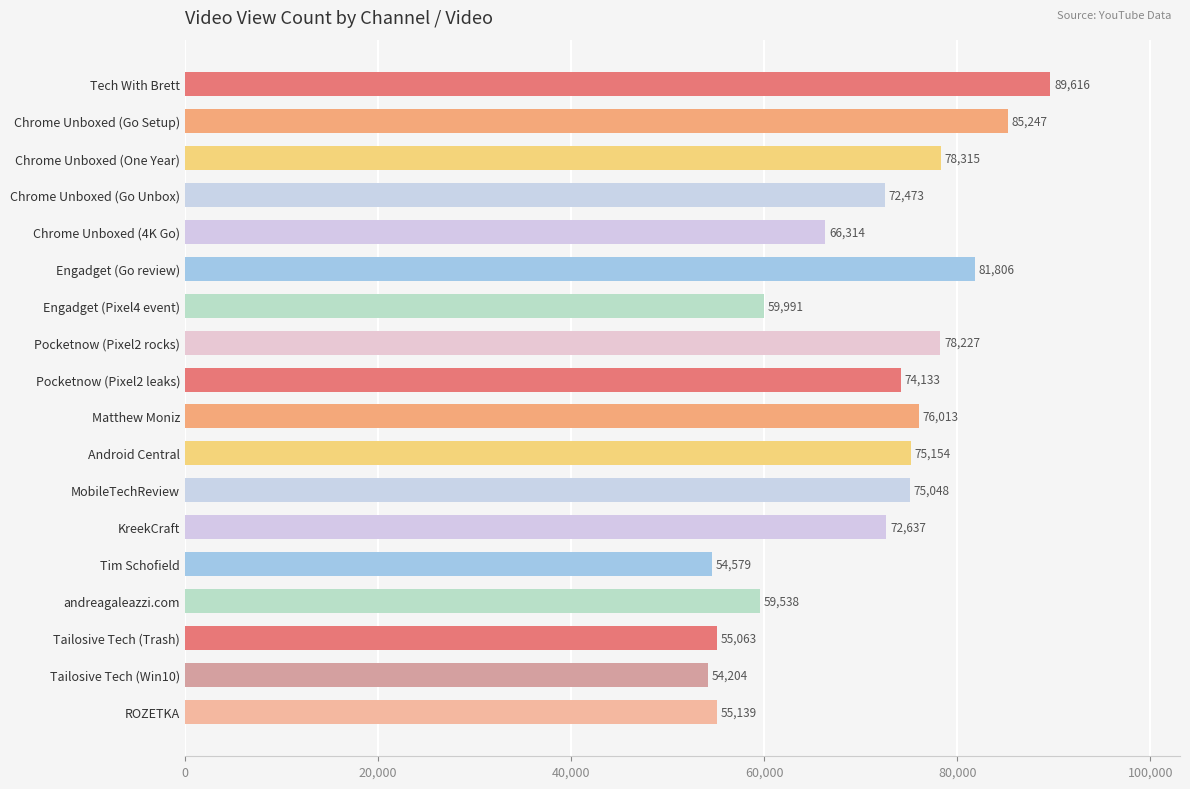

True or false: the data shows 25549 at Engadget (Pixel4 event).

False